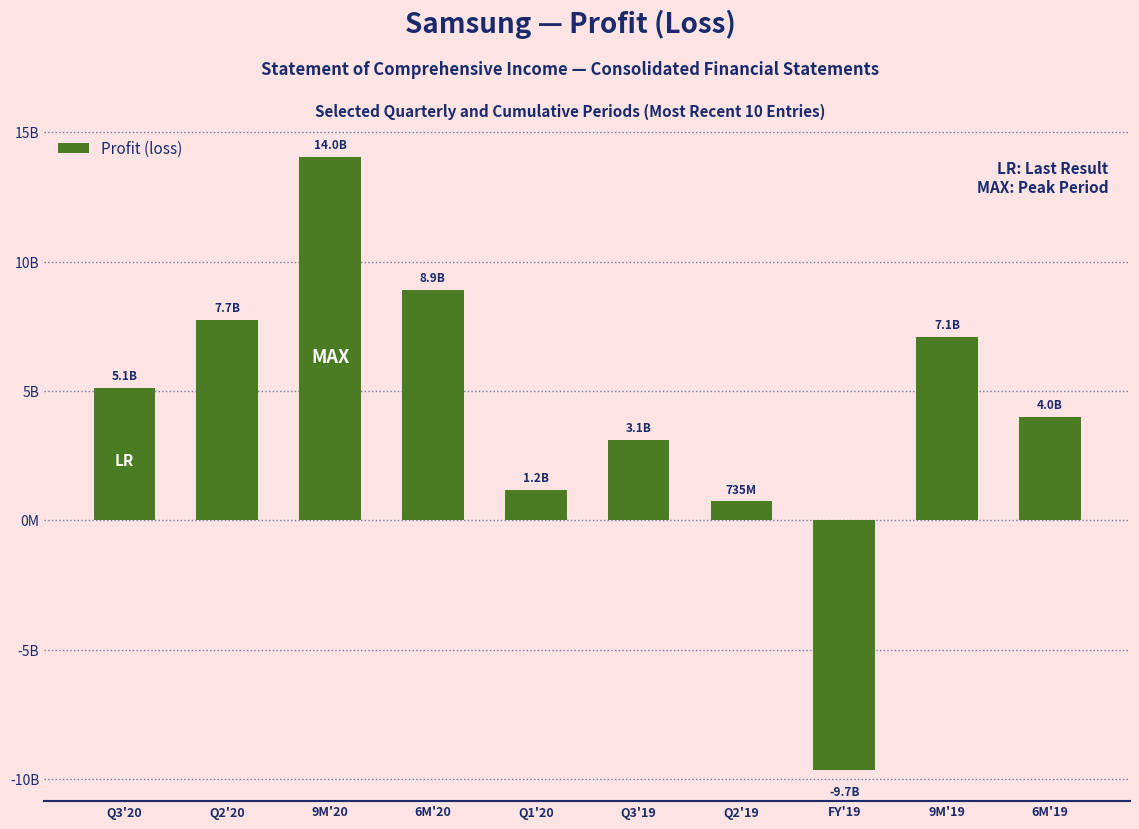

What value does the data have at Q3'19, to the nearest 50?

3100953800